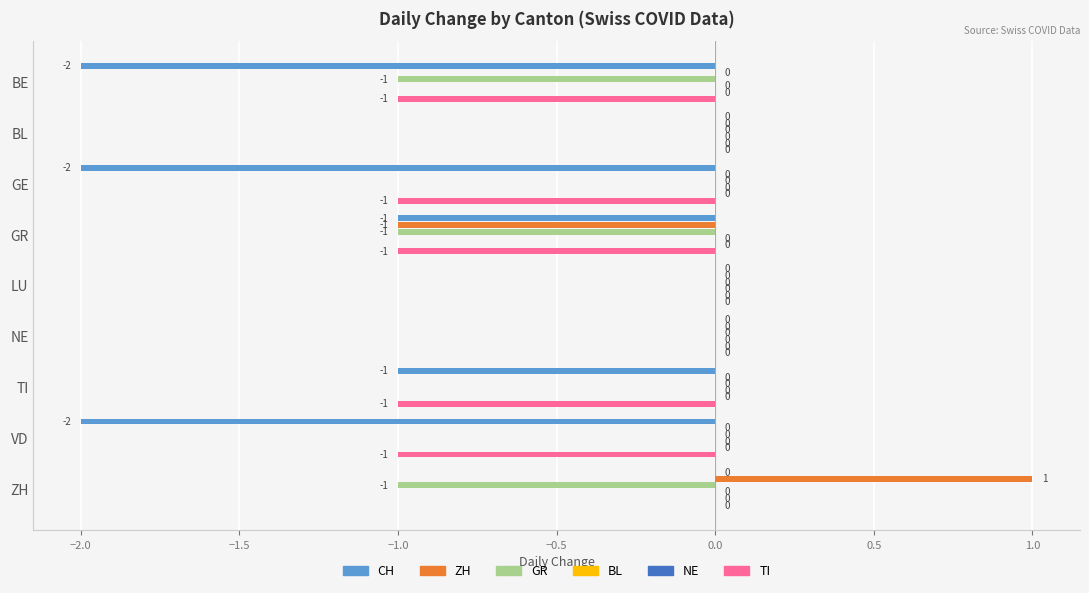

Which series changed the most between −1.5 and 1.0?

CH